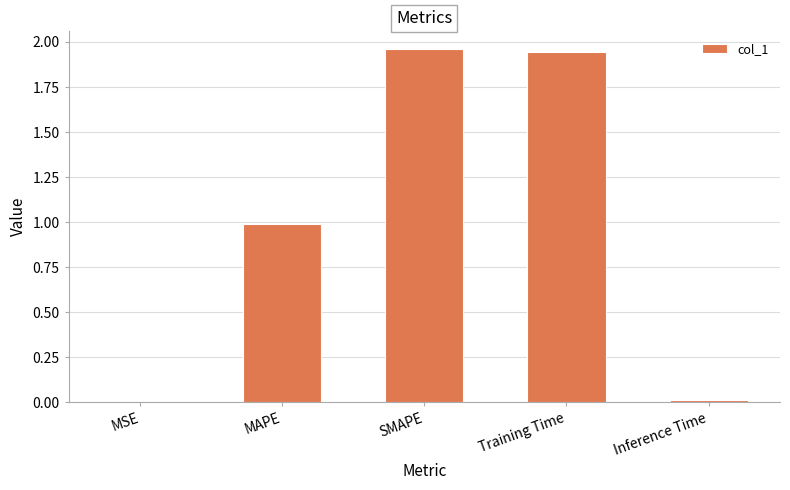

What is the sum of the values at Training Time and MAPE?

2.9